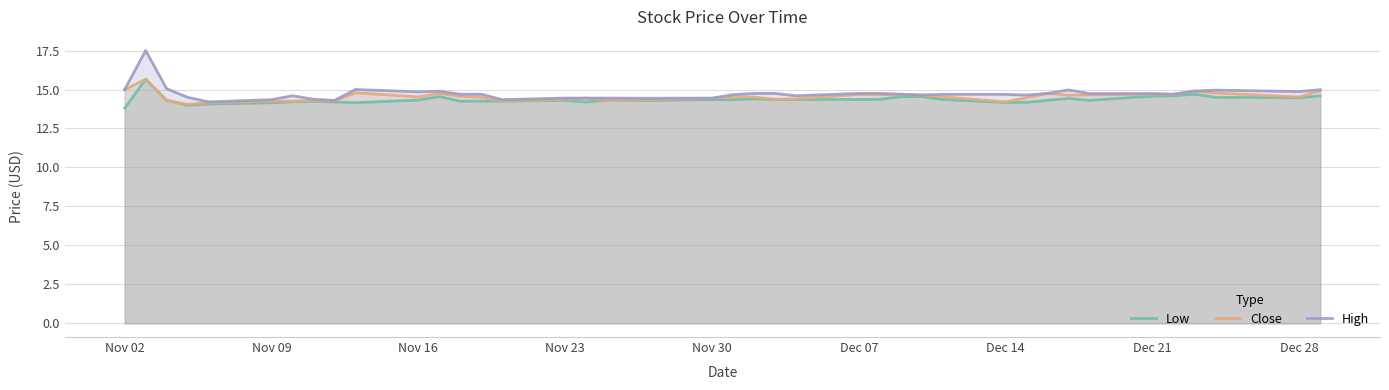

What is the minimum value shown in the chart?

13.8